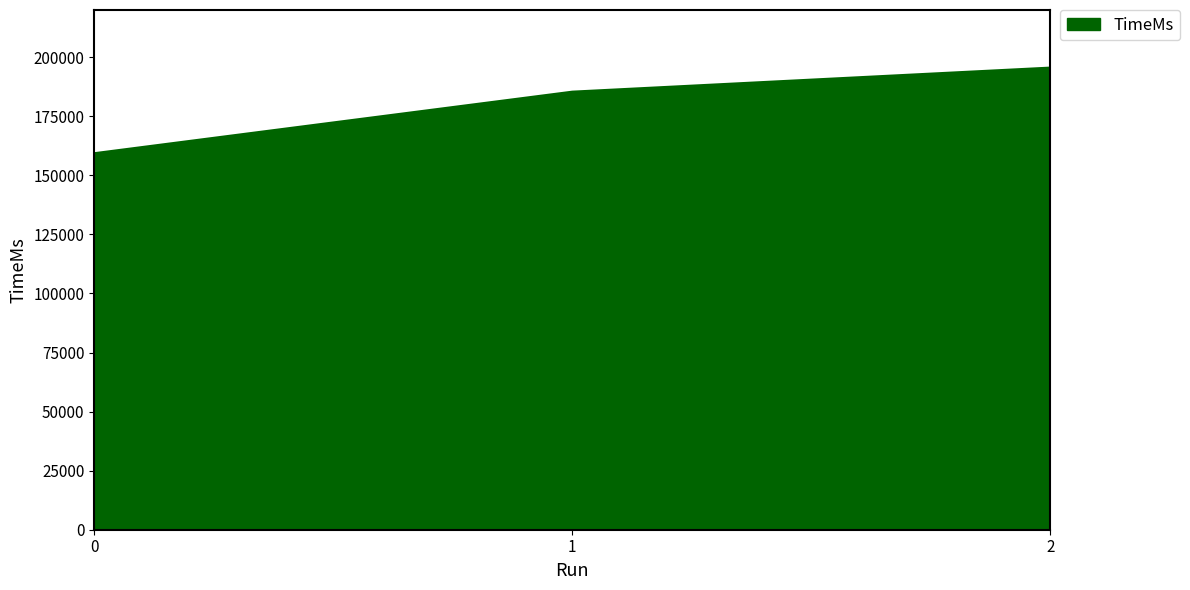

What is the difference between the second highest and minimum values?

26056